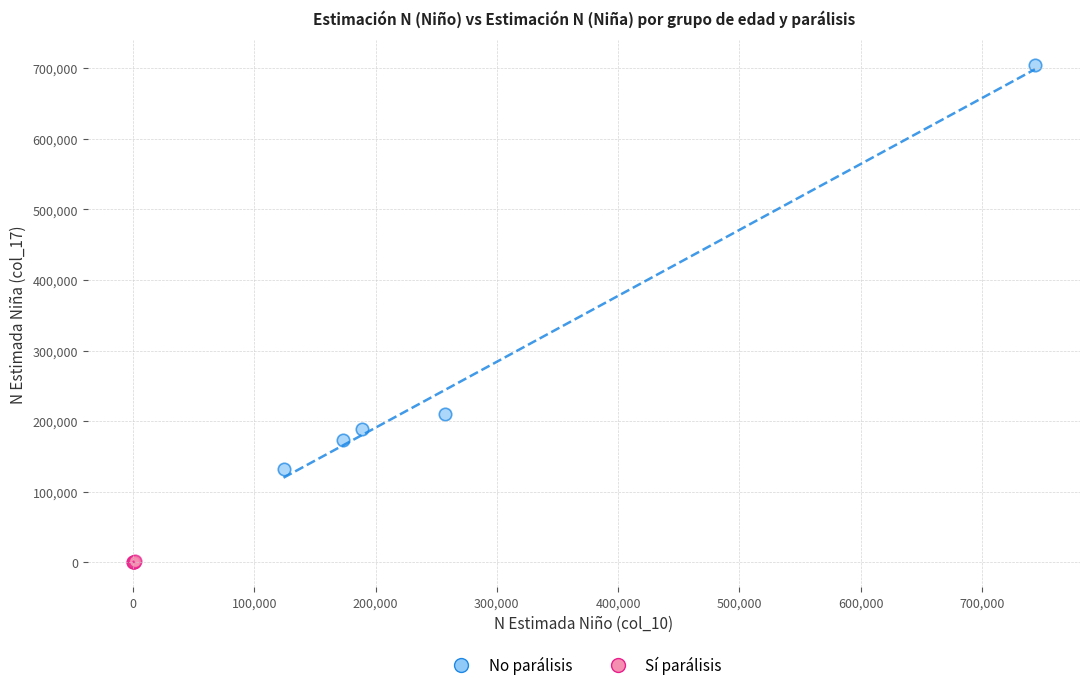

Which series has the largest Y range (max minus min)?

No parálisis